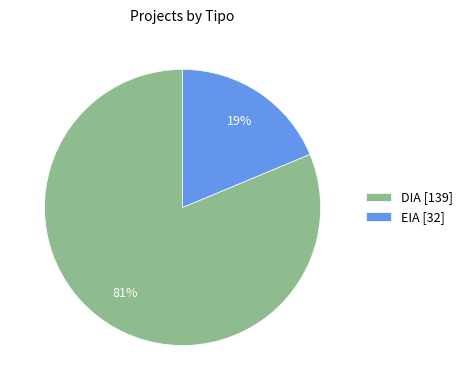

To the nearest percent, what portion does DIA represent?

81%